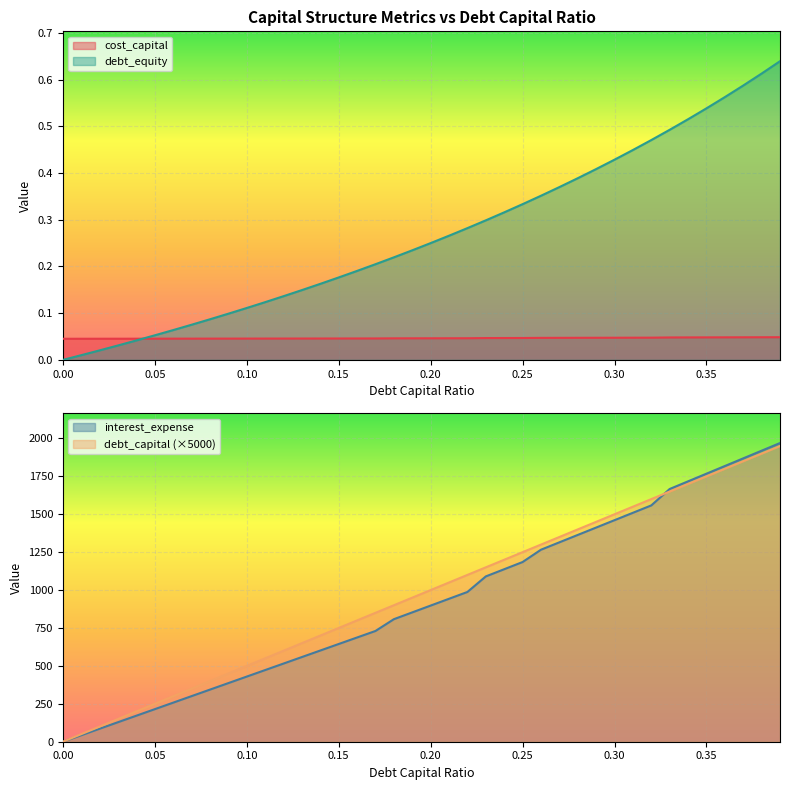

True or false: cost_capital and debt_equity cross at least once.

True